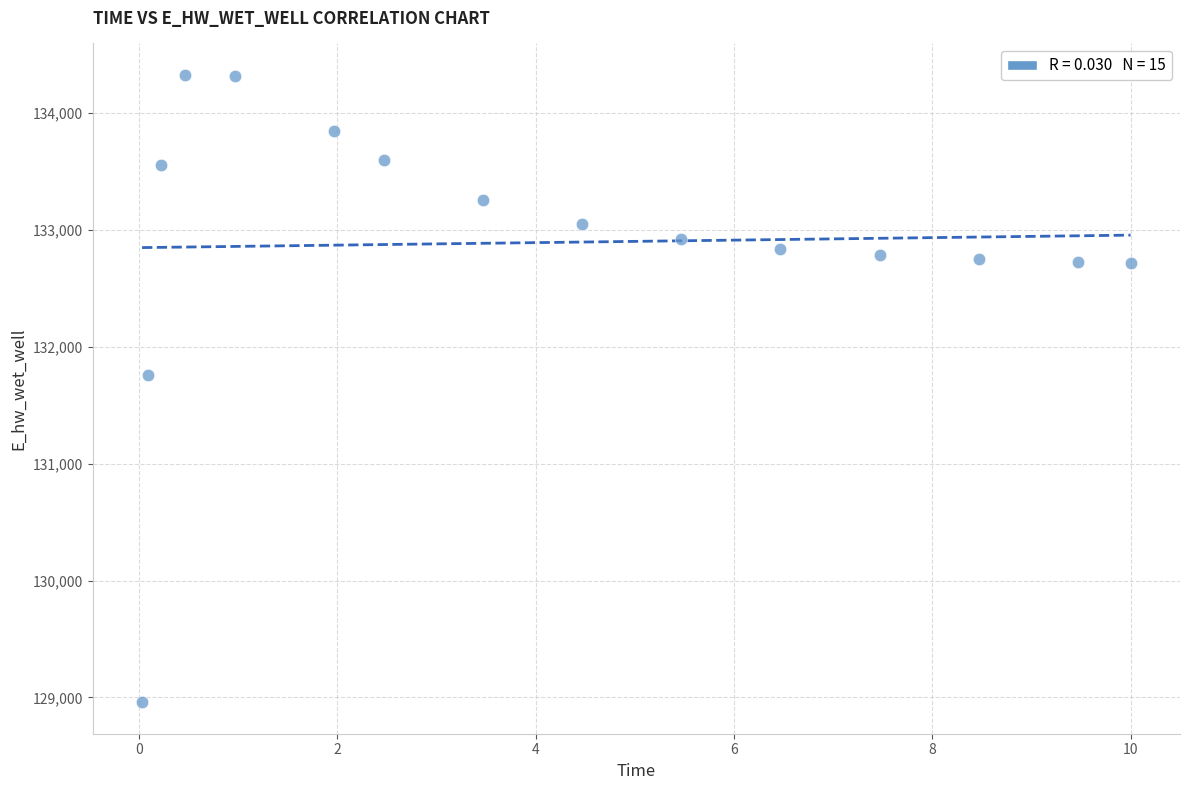

What is the range of X values (max minus min)?

10.0